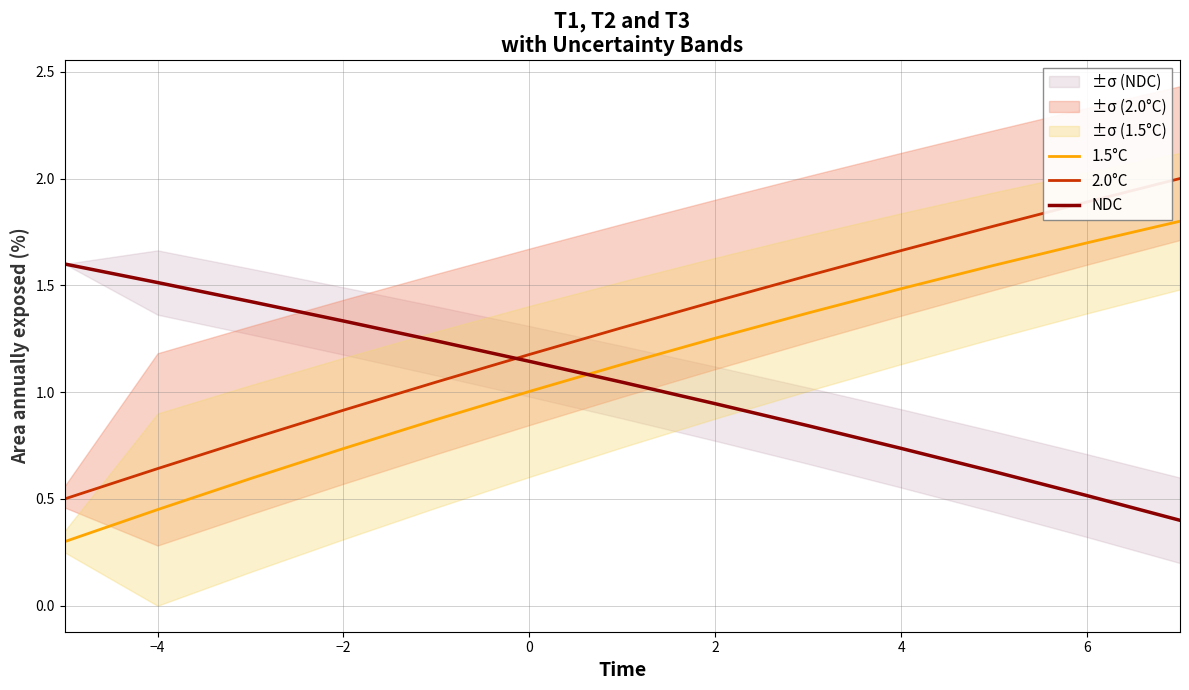

How many times do NDC and 1.5°C cross each other?

1